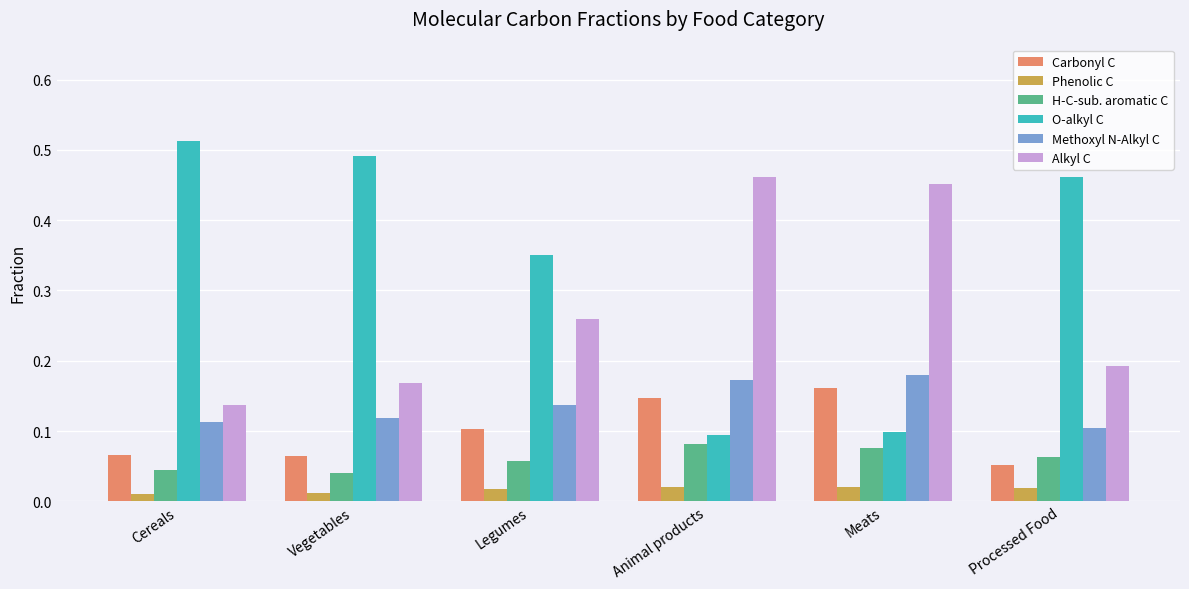

Where is Carbonyl C nearest to the value 0?

Processed Food